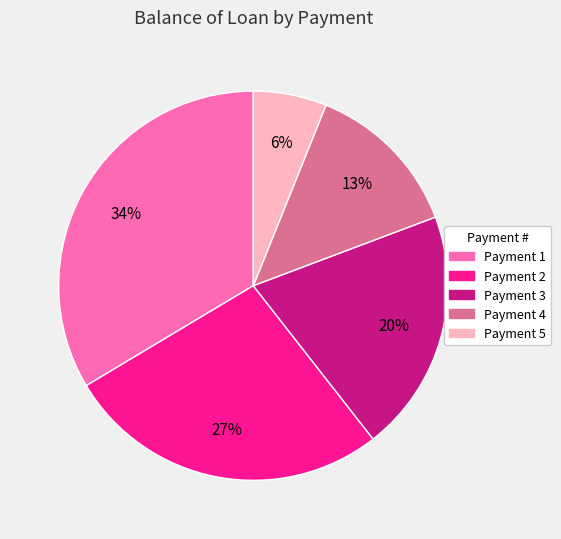

To the nearest percent, what is the average slice percentage?

20%